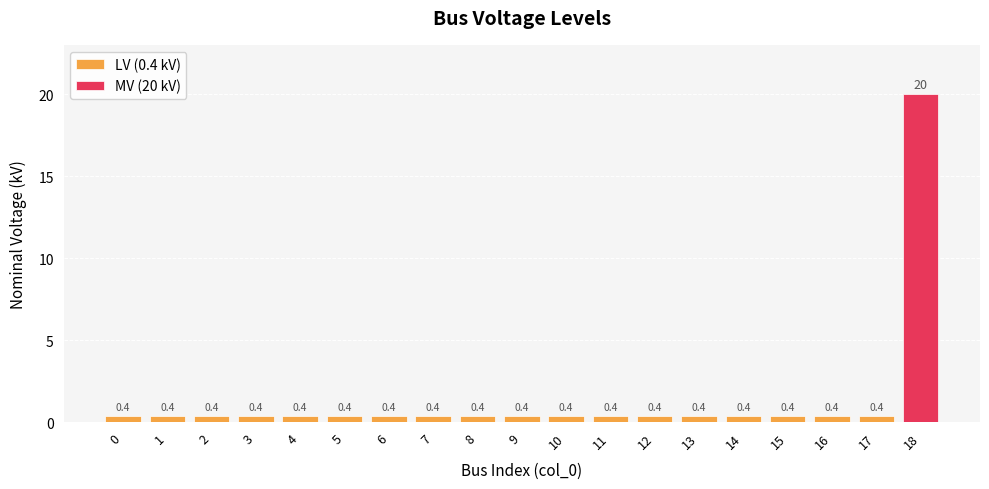

Reading left to right, extract all data points from this chart.

0.4	0.4	0.4	0.4	0.4	0.4	0.4	0.4	0.4	0.4	0.4	0.4	0.4	0.4	0.4	0.4	0.4	0.4	20.0